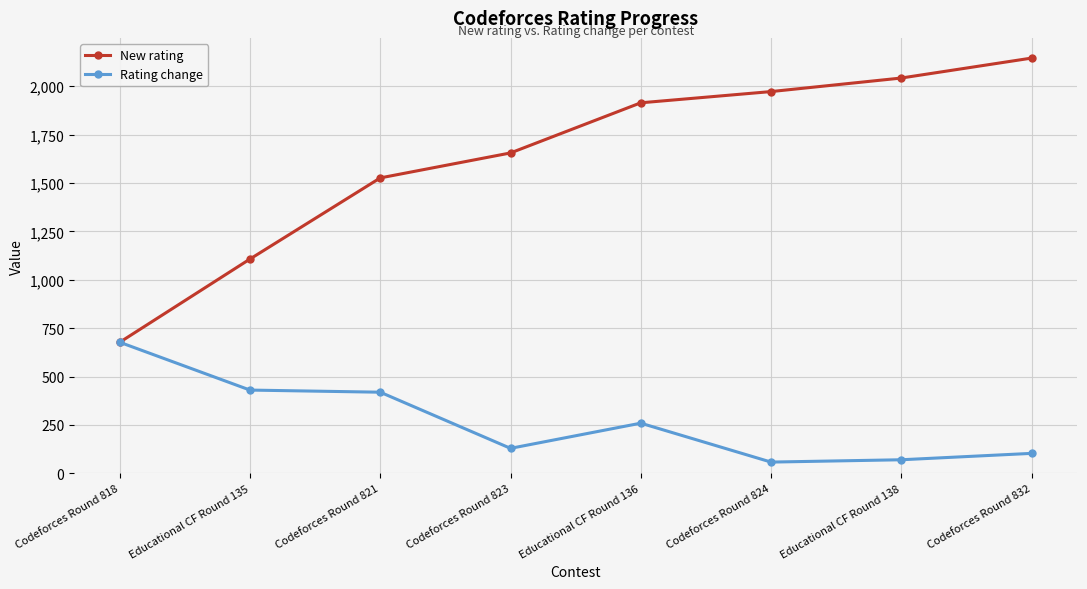

Reading right to left, list all the values displayed in this chart.

New rating: 2145	2042	1972	1914	1655	1526	1107	677
Rating change: 103	70	58	259	129	419	430	677